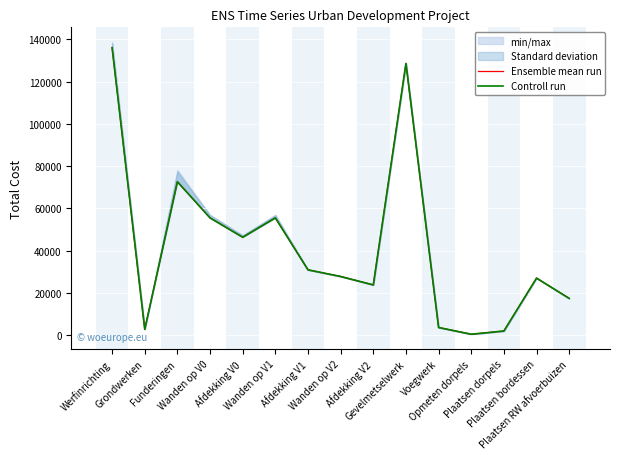

Where does the Controll run series first go above 27740?

Werfinrichting